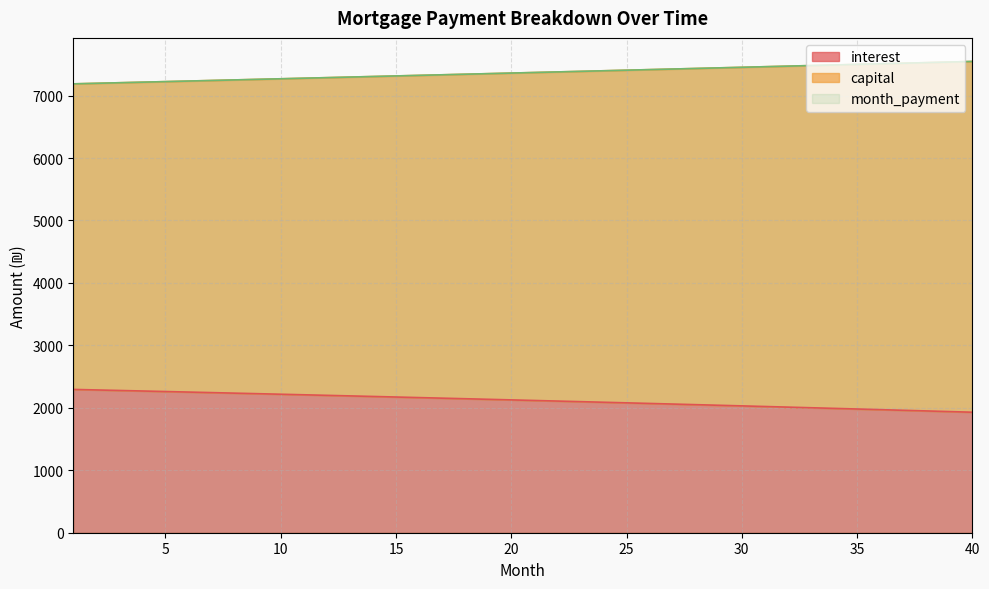

Which series changed the most between 7 and 12?

capital